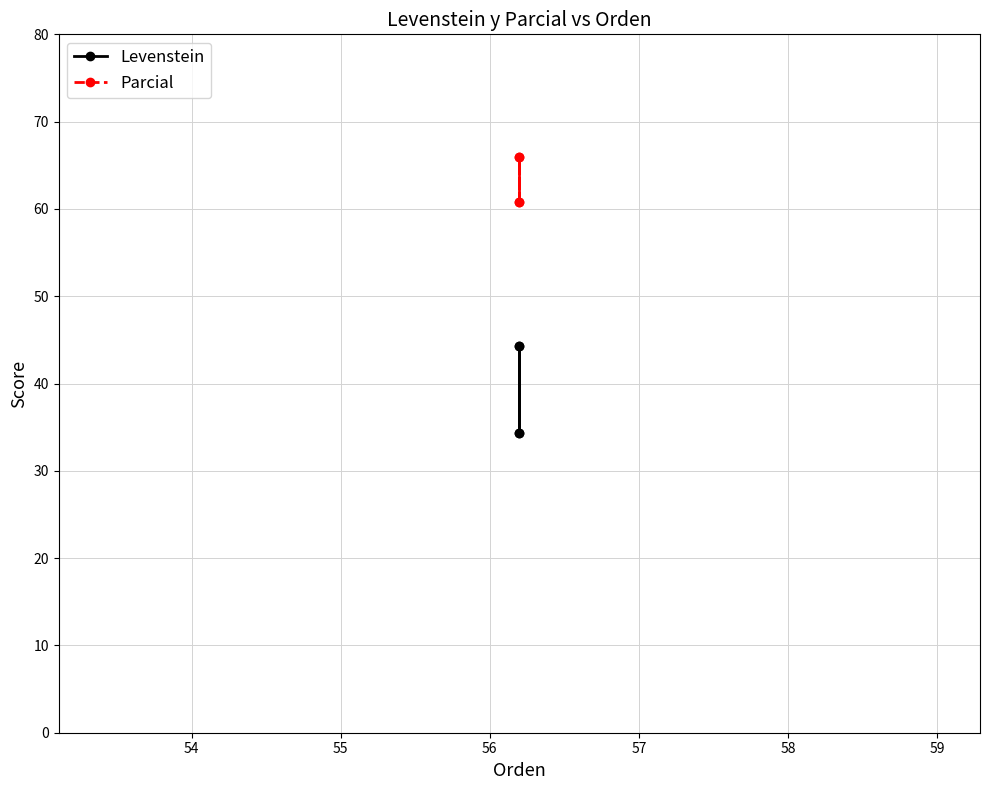

What is the difference between the maximum and minimum values in the Parcial series?

5.2